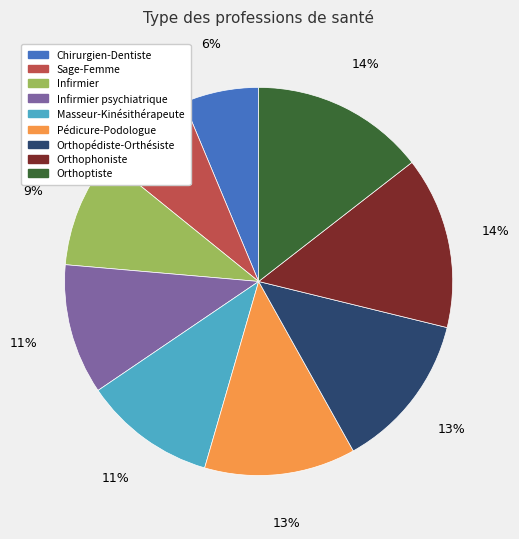

How many slices are in this pie chart?

9